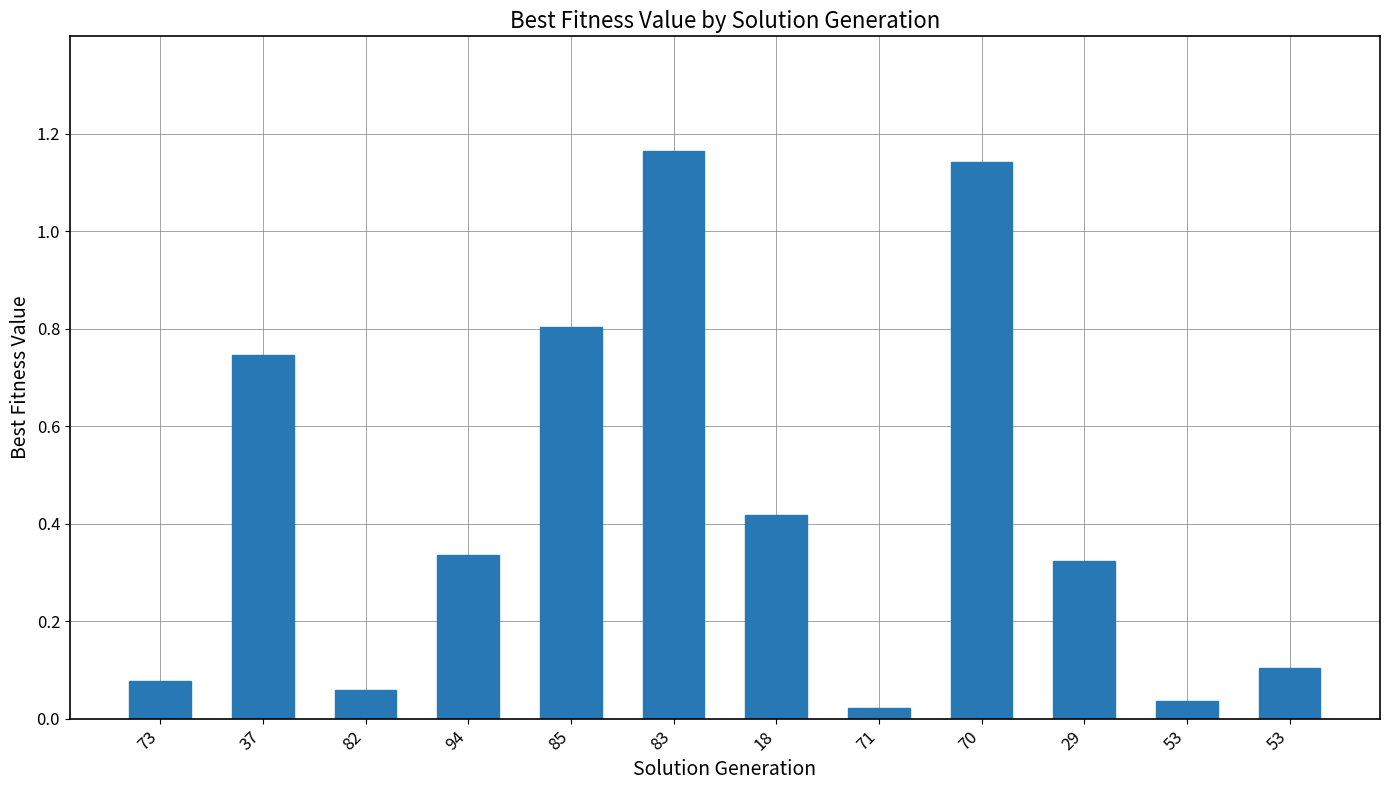

List the labels in order of value, largest first.

83, 70, 85, 37, 18, 94, 29, 53, 73, 82, 53, 71